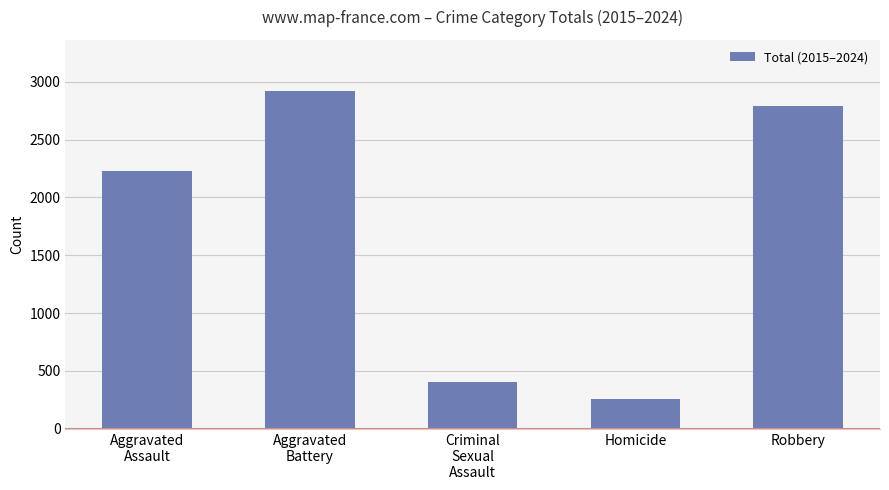

What is the value of the 3rd bar from the left?

400